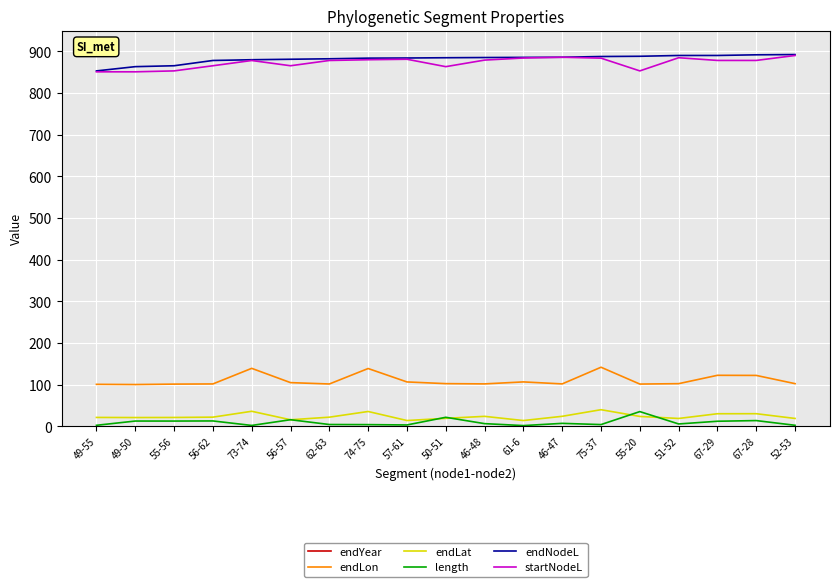

True or false: startNodeL has a value of 850.9 at 49-50.

True